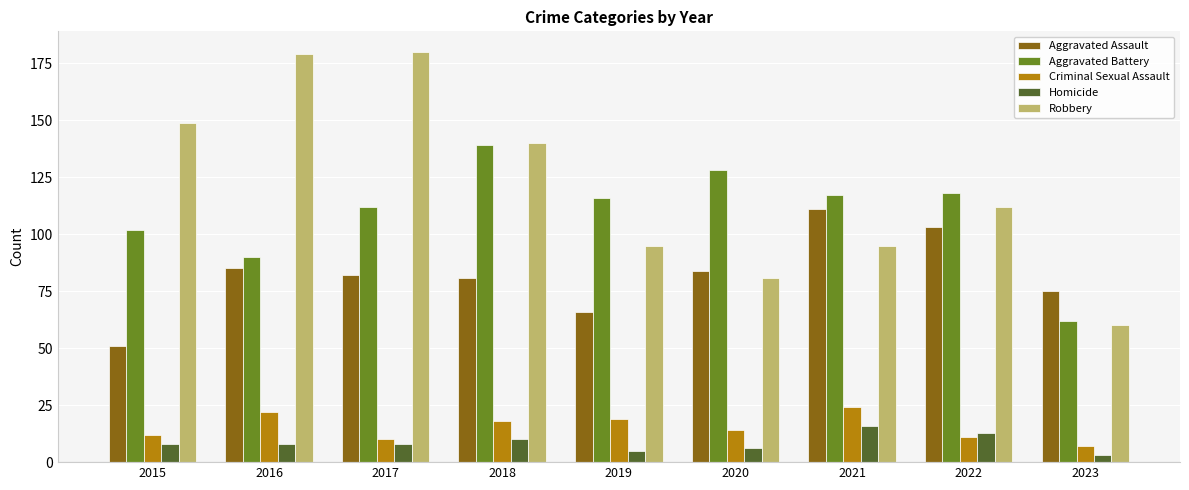

Where does the Aggravated Assault series first go above 82?

2016